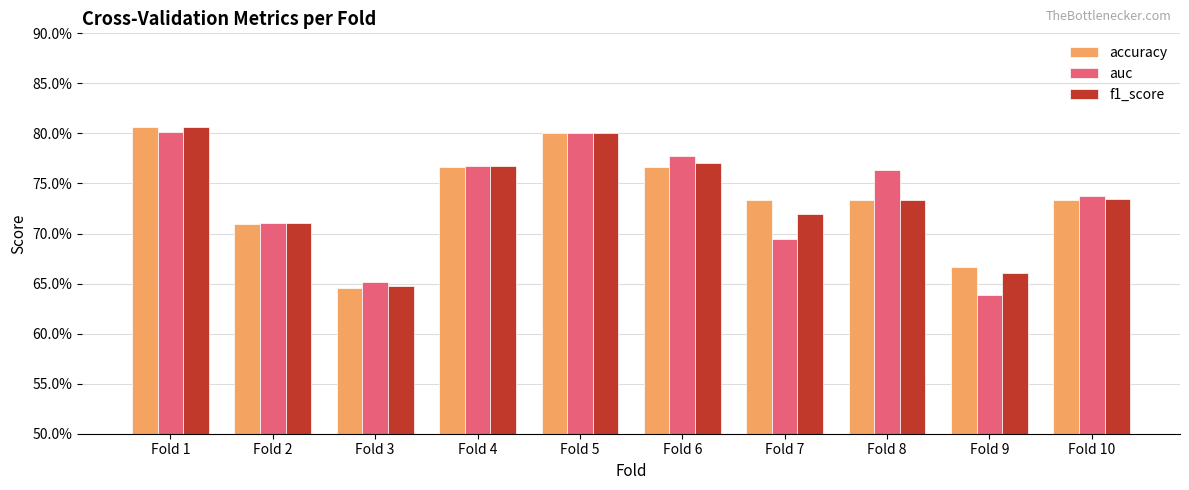

Reading left to right, list all the values displayed in this chart.

accuracy: 0.8	0.7	0.6	0.8	0.8	0.8	0.7	0.7	0.7	0.7
auc: 0.8	0.7	0.7	0.8	0.8	0.8	0.7	0.8	0.6	0.7
f1_score: 0.8	0.7	0.6	0.8	0.8	0.8	0.7	0.7	0.7	0.7